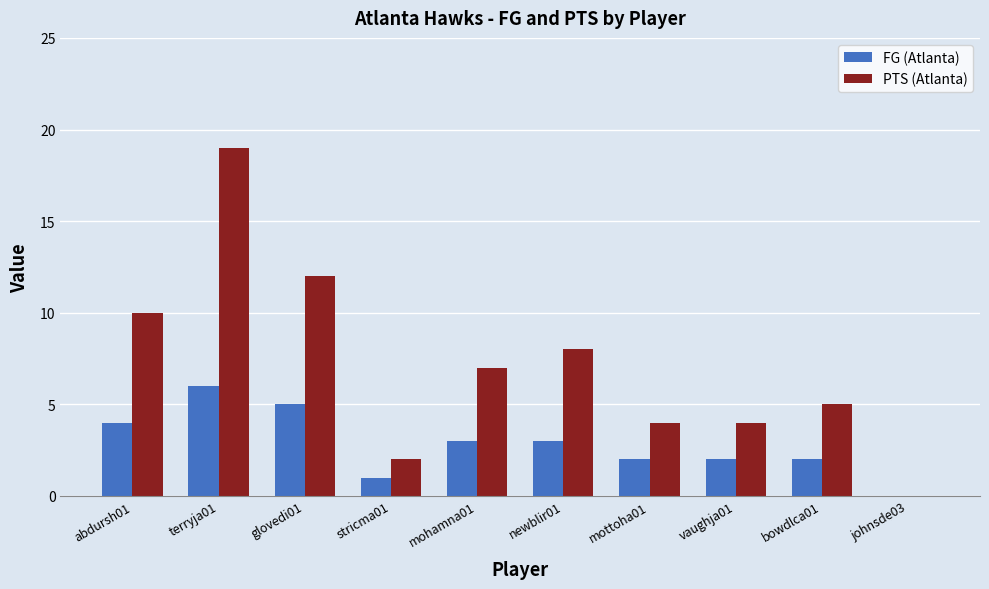

What is the sum of all PTS (Atlanta) values?

71